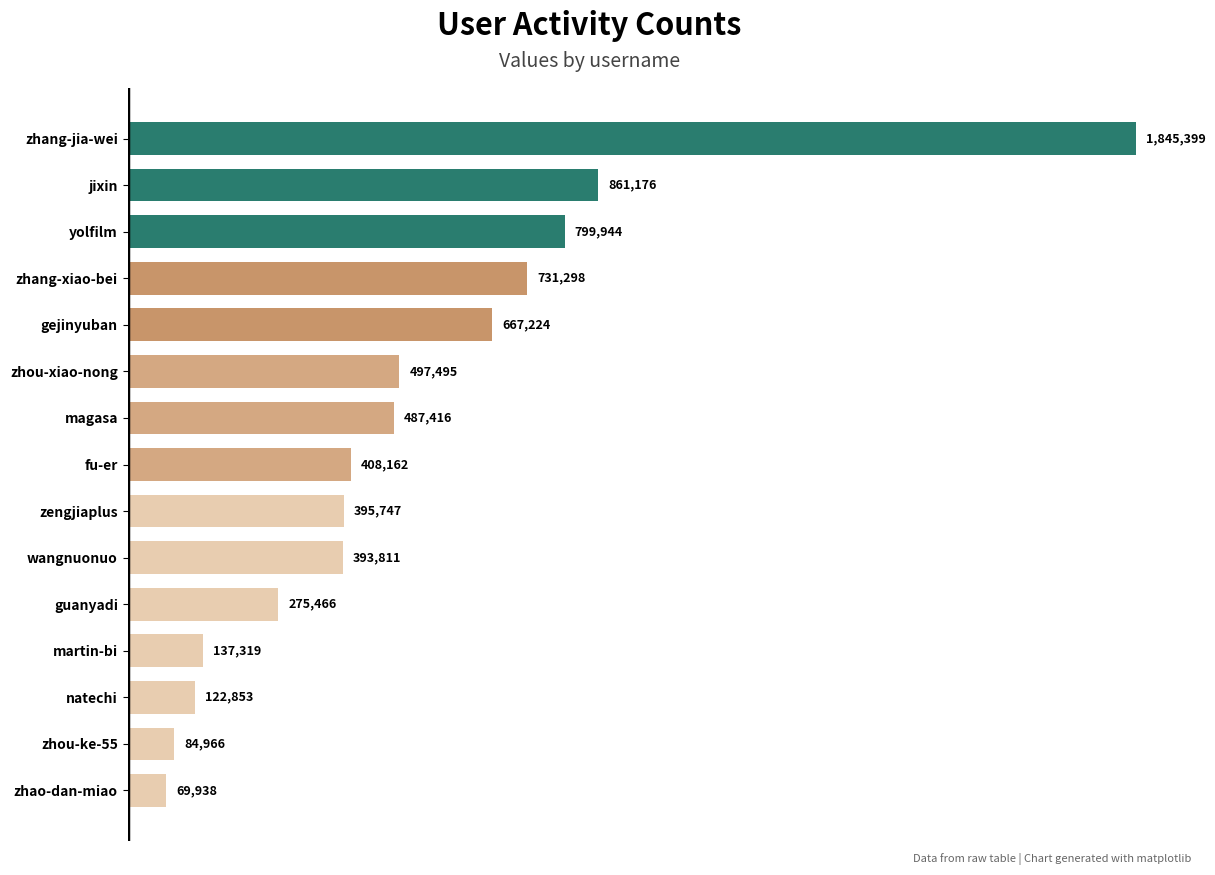

Rank the categories by value from highest to lowest.

zhang-jia-wei, jixin, yolfilm, zhang-xiao-bei, gejinyuban, zhou-xiao-nong, magasa, fu-er, zengjiaplus, wangnuonuo, guanyadi, martin-bi, natechi, zhou-ke-55, zhao-dan-miao